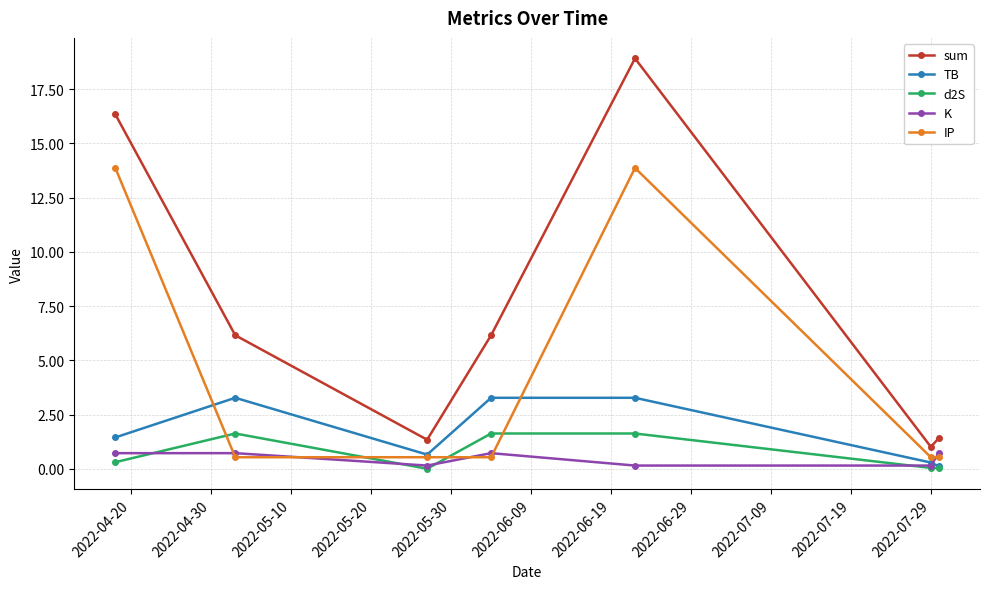

What is the lowest value of the TB series?

0.1